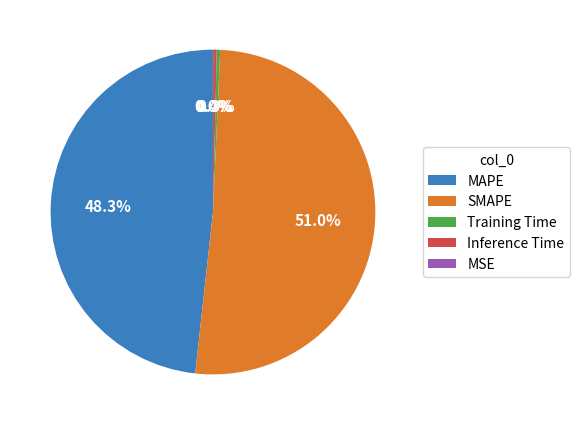

Is it true that Training Time is 15% of the pie?

False